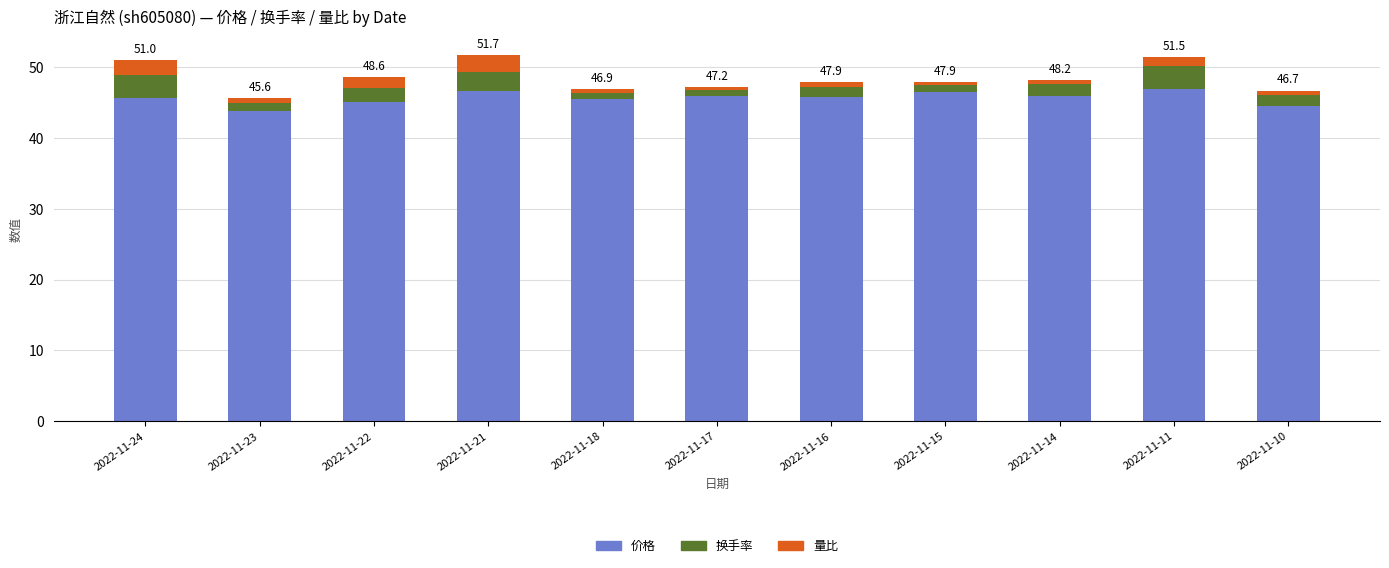

The value of 价格 at 2022-11-23 is 70.6. True or false?

False